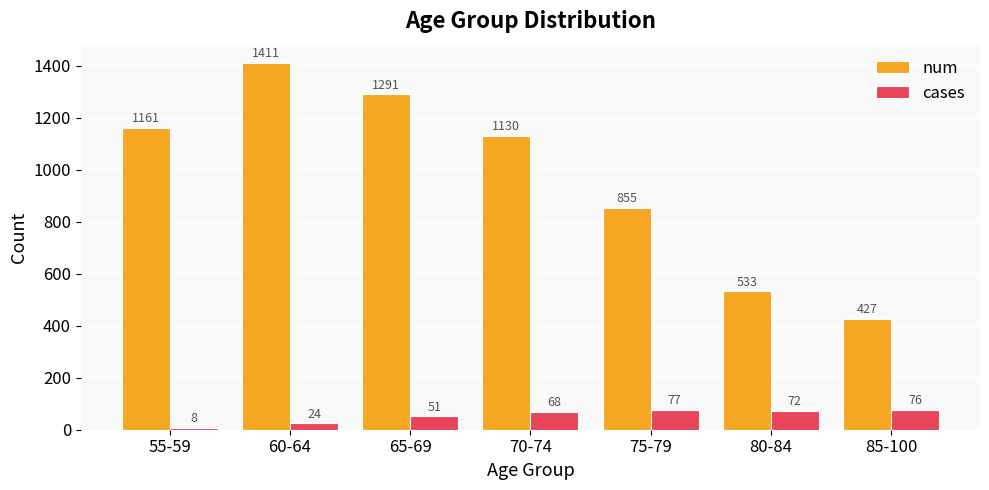

Are the bars horizontal?

No